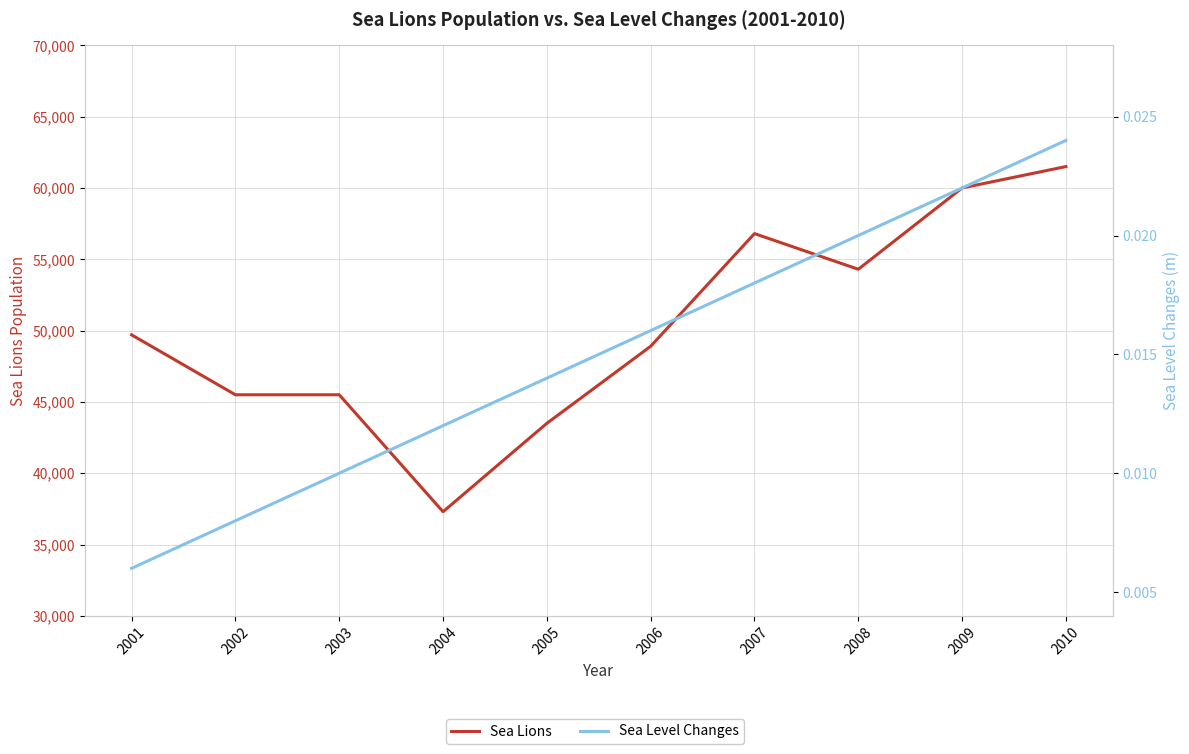

Where is Sea Lions nearest to the value 49400?

2001